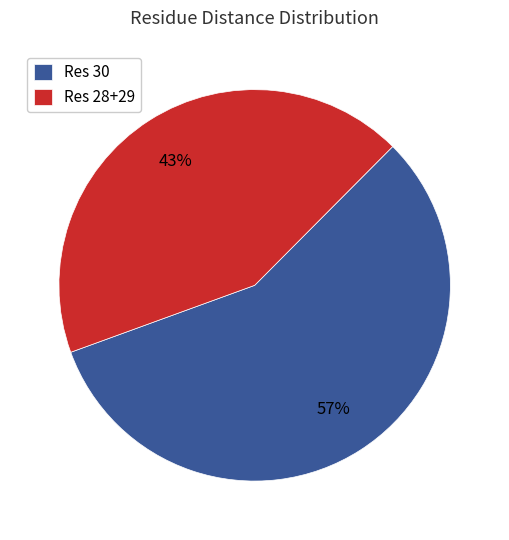

To the nearest percent, what is the difference between the largest and smallest slice percentages?

14%